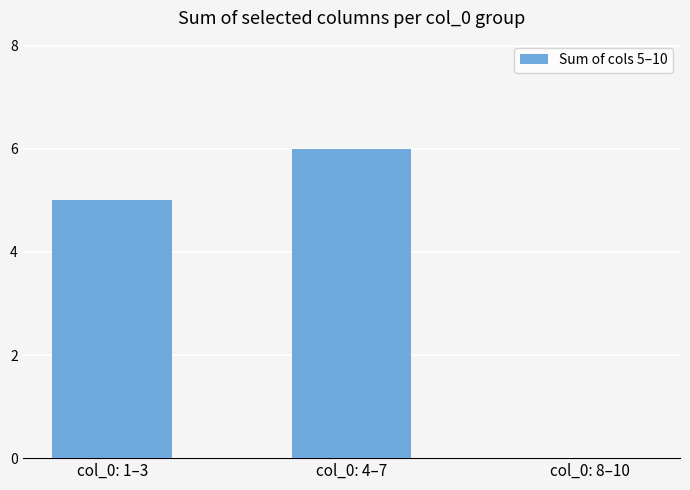

Read the value at col_0: 4–7.

6